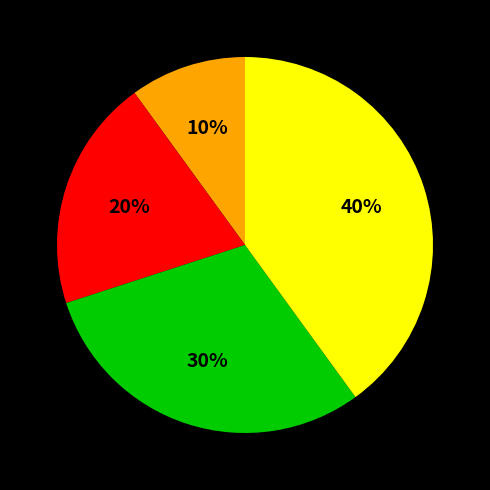

Is there a majority slice in this chart?

No